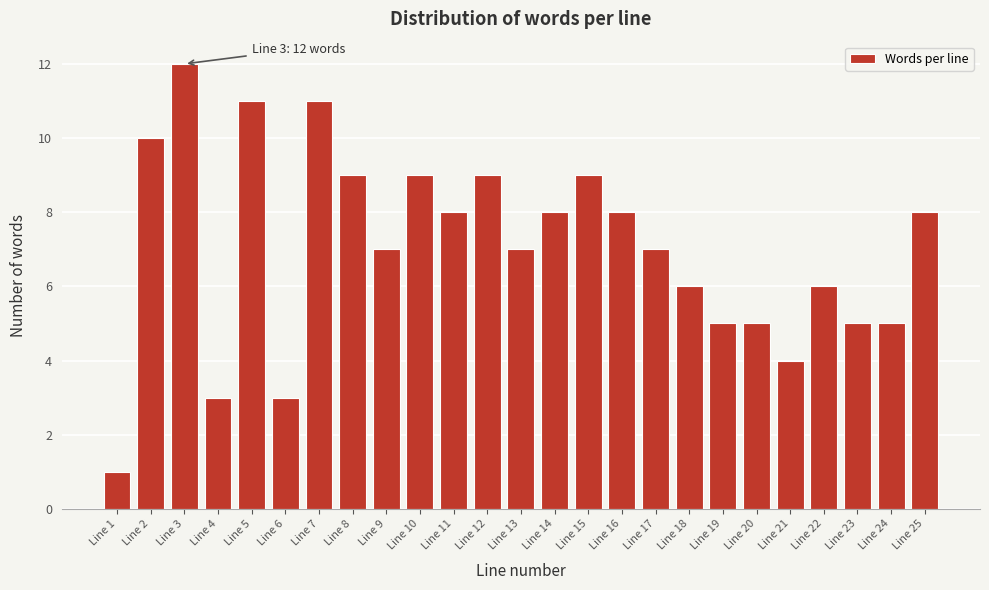

Reading right to left, transcribe all the data shown in this chart.

8	5	5	6	4	5	5	6	7	8	9	8	7	9	8	9	7	9	11	3	11	3	12	10	1